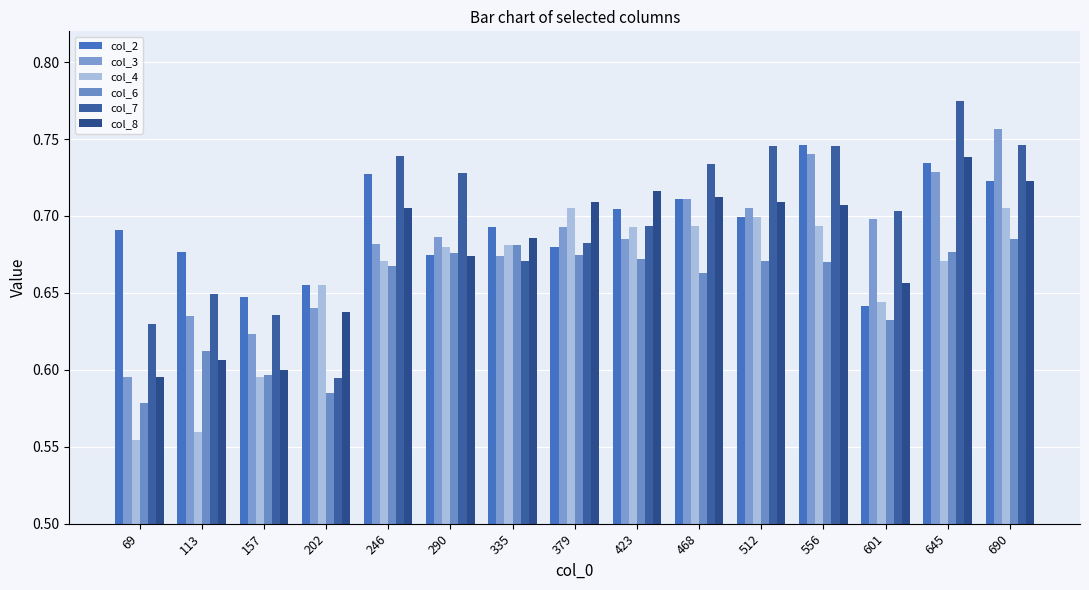

List the series in order of their peak value, lowest first.

col_6, col_4, col_8, col_2, col_3, col_7